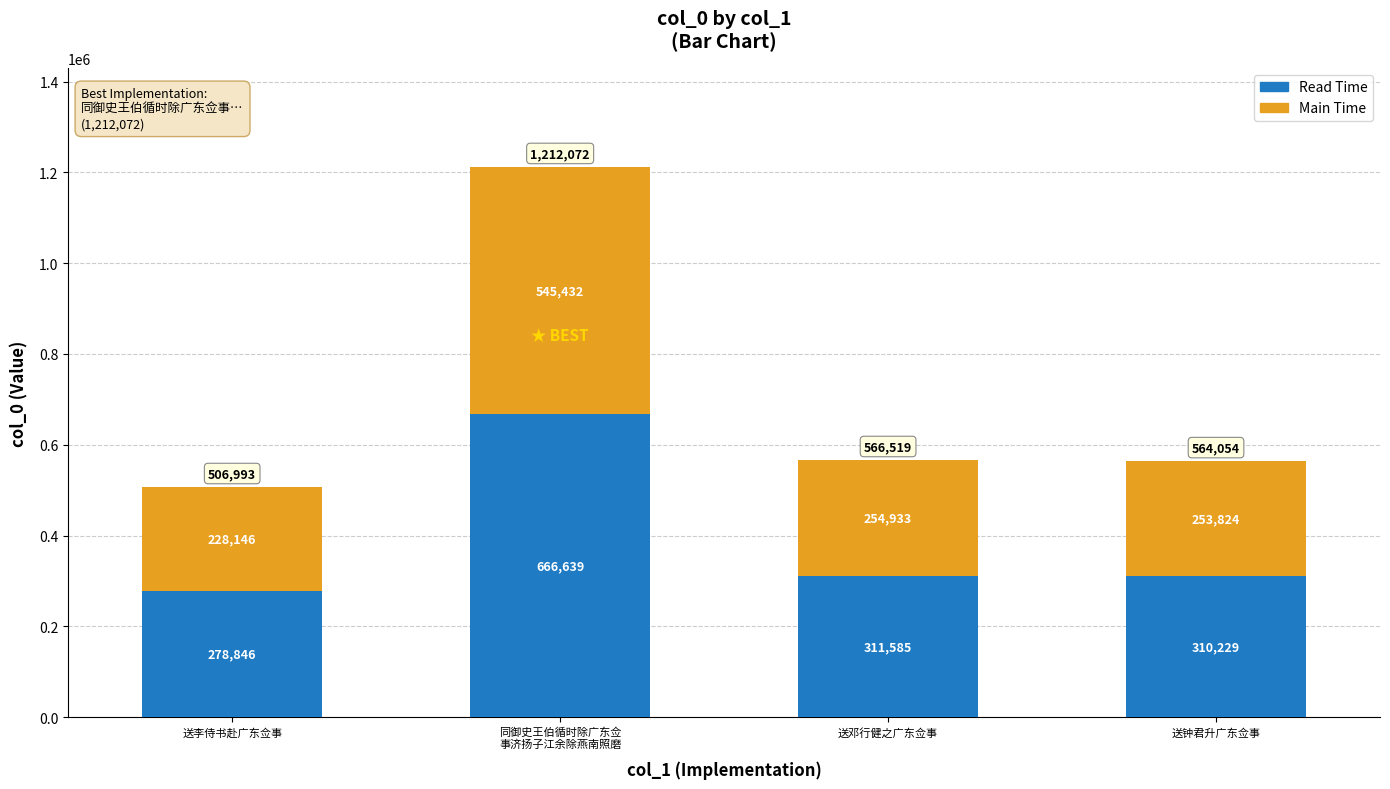

How many bars are there in total?

4